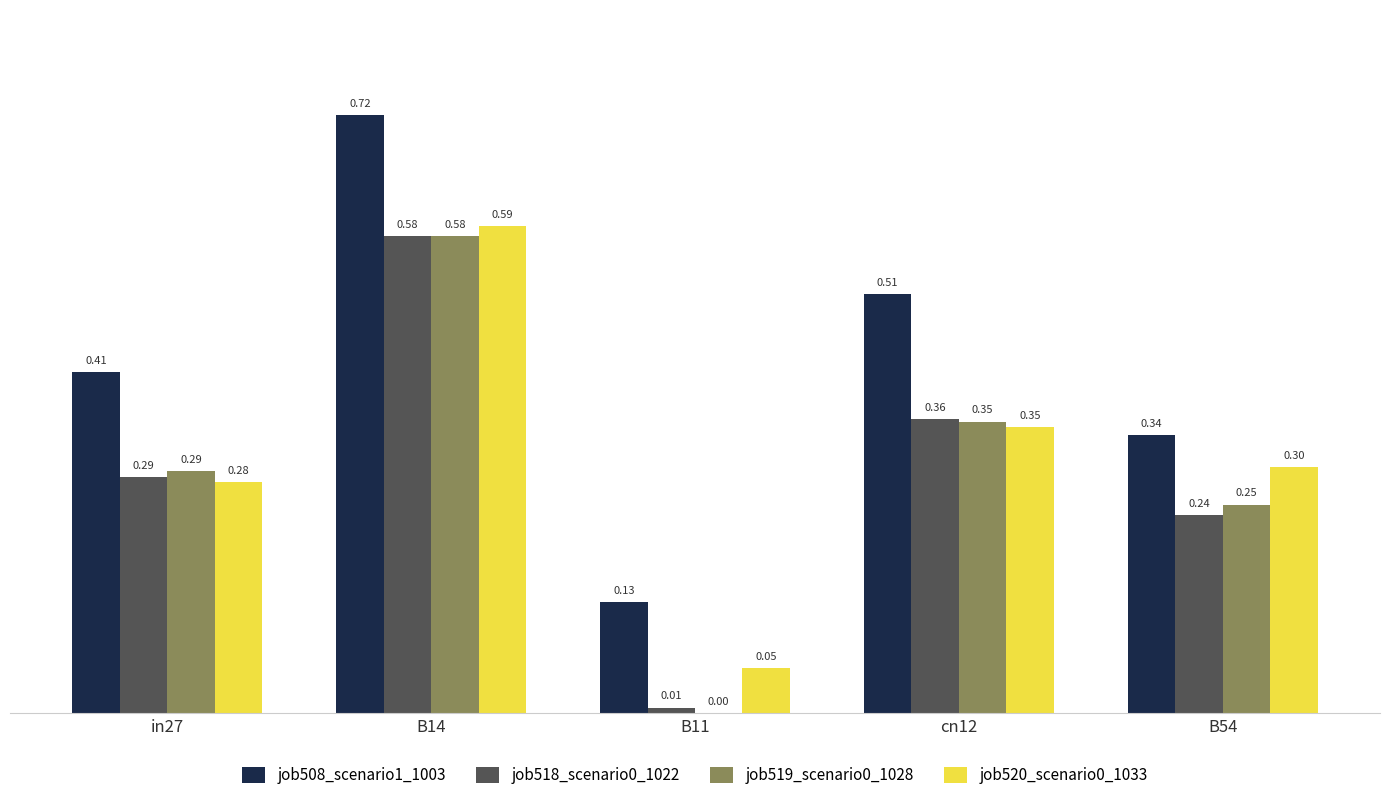

Is the value of job518_scenario0_1022 at cn12 greater than the value of job519_scenario0_1028 at B14?

No